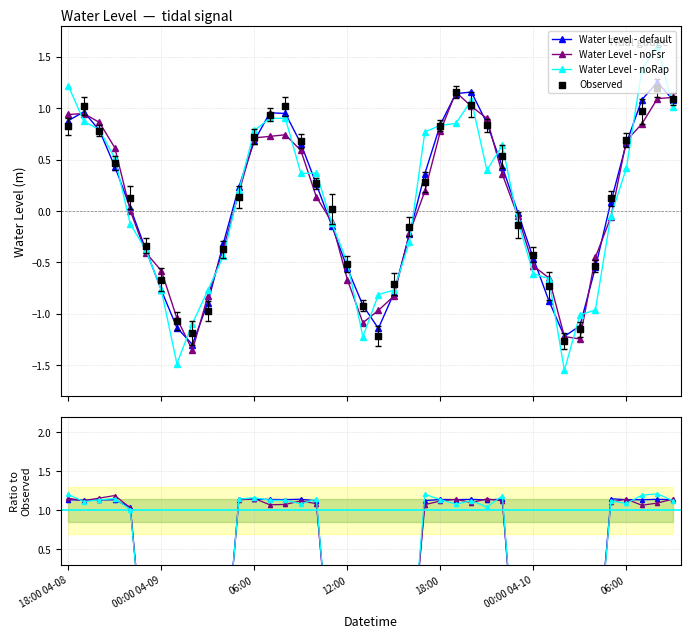

Between 08:00 and 07:00, which is larger?

07:00